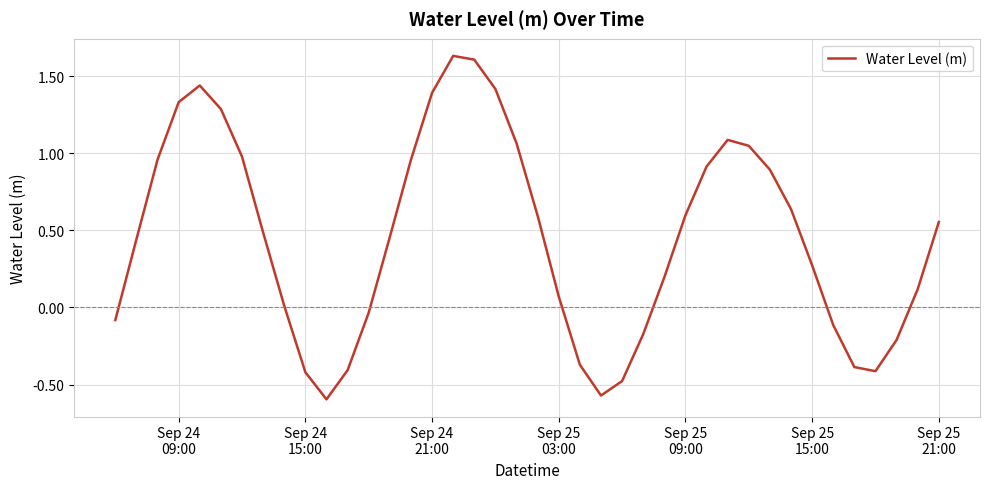

What is the difference between the maximum and minimum values?

2.2